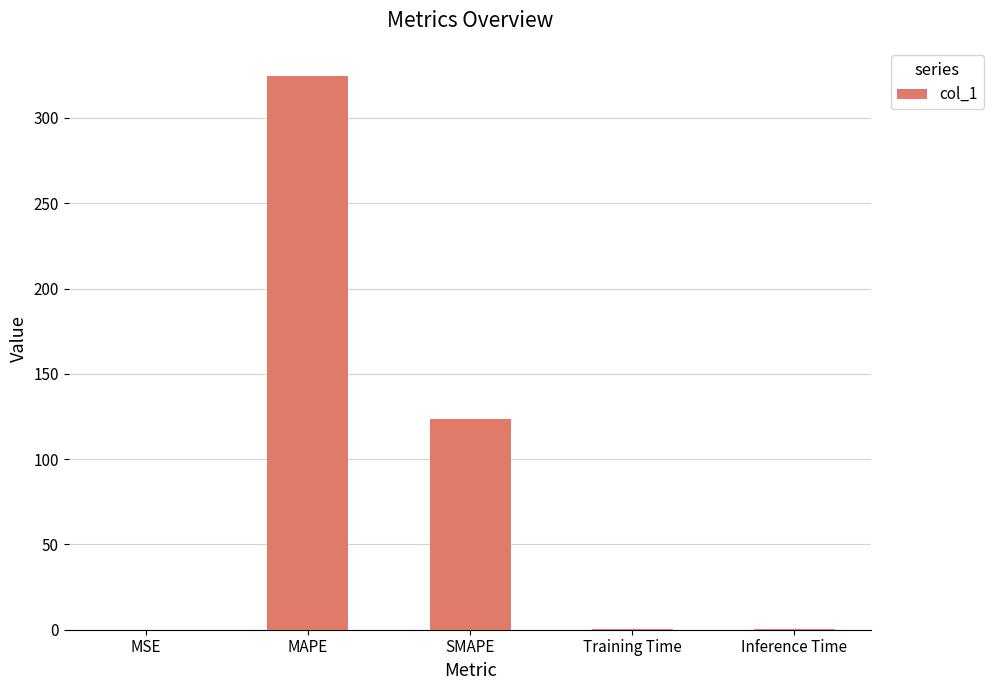

Which label corresponds to the largest value in the chart?

MAPE